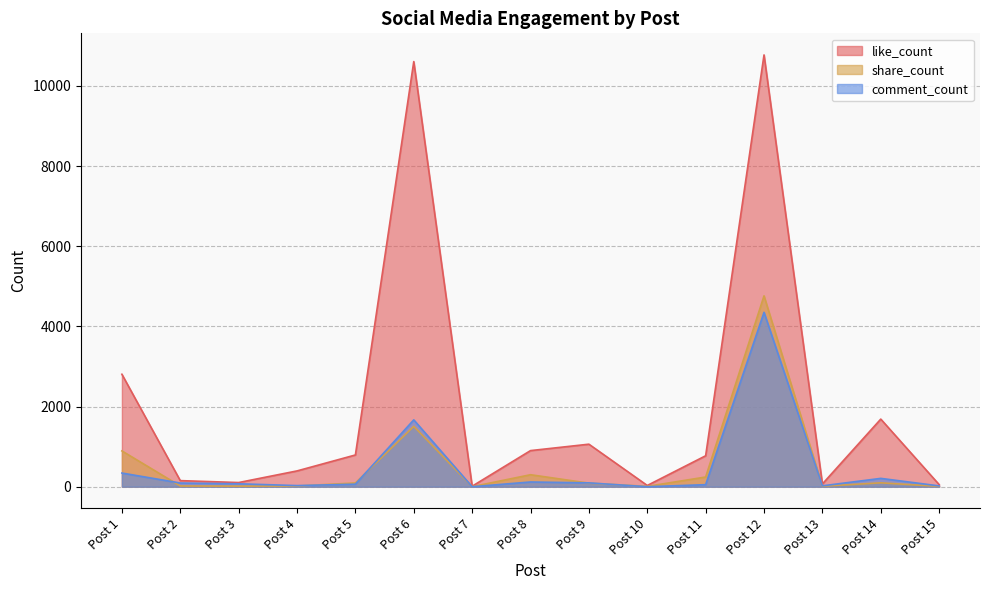

How many interior local peaks does the comment_count series have?

4